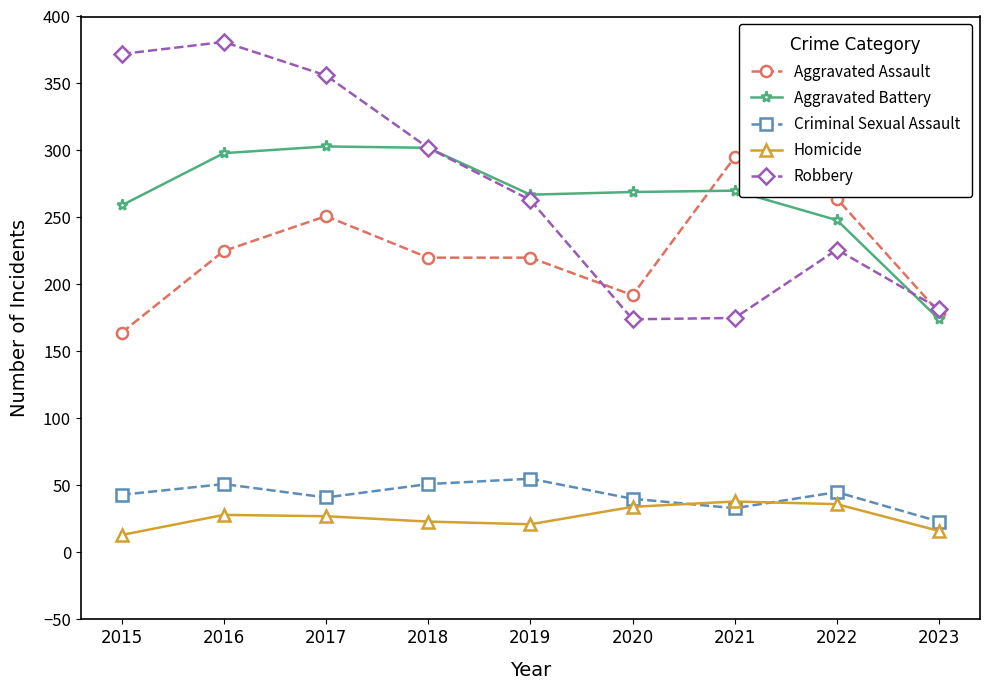

What is the value of the Aggravated Battery point at the 4th from the left?

302